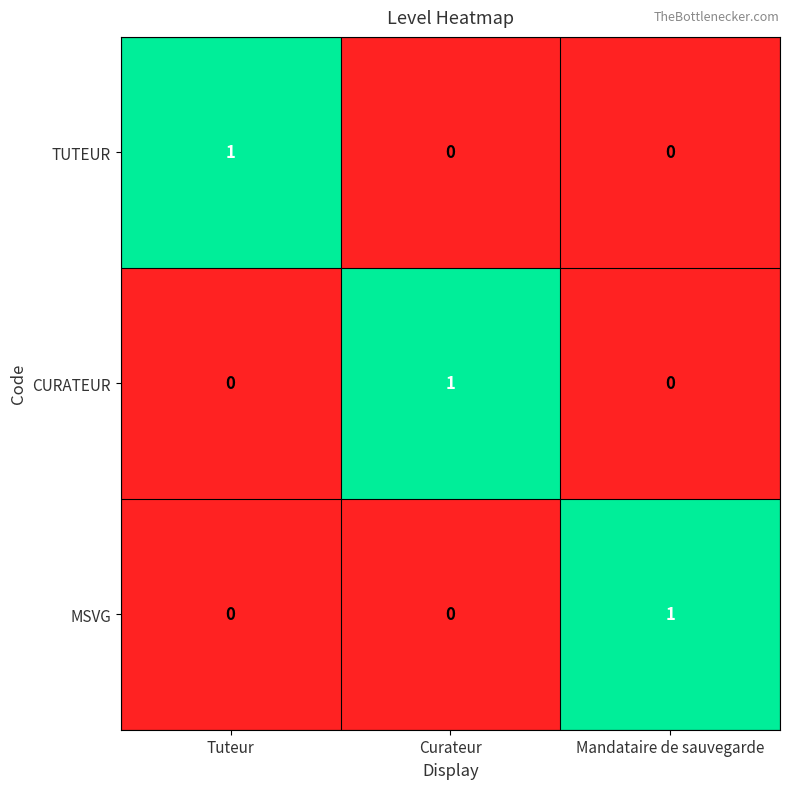

Which category has the highest value in the CURATEUR series?

Curateur